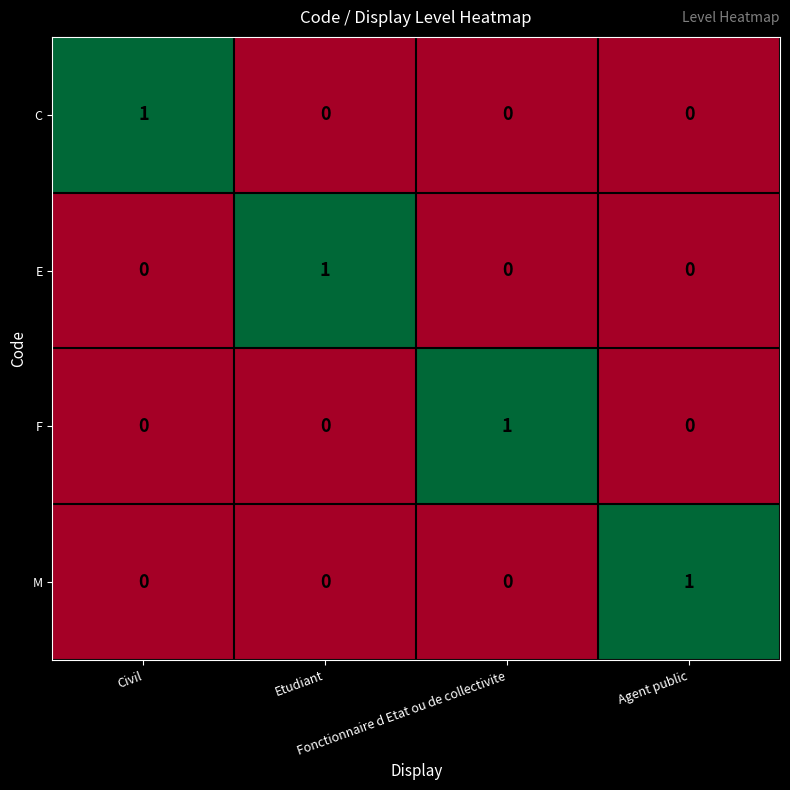

Count the F values in the range 0 to 1.

4